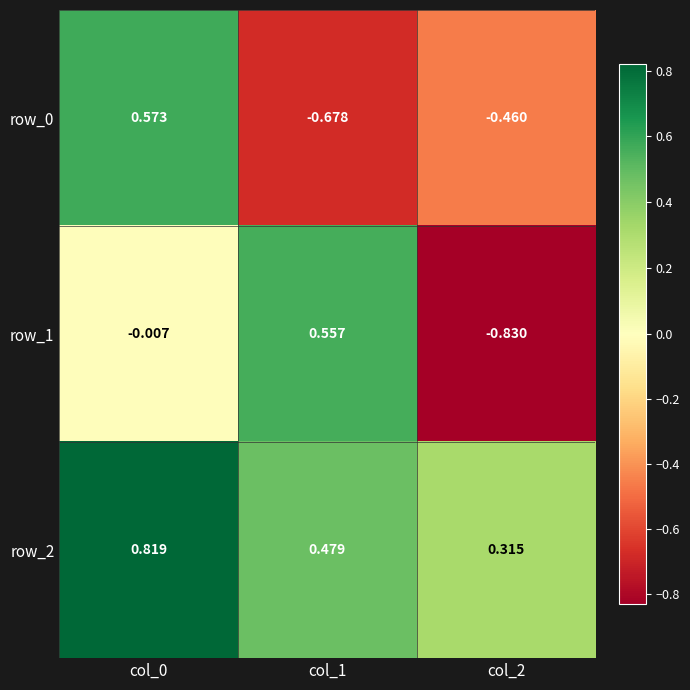

Is the value of row_0 at col_0 greater than the value of row_1 at col_1?

Yes